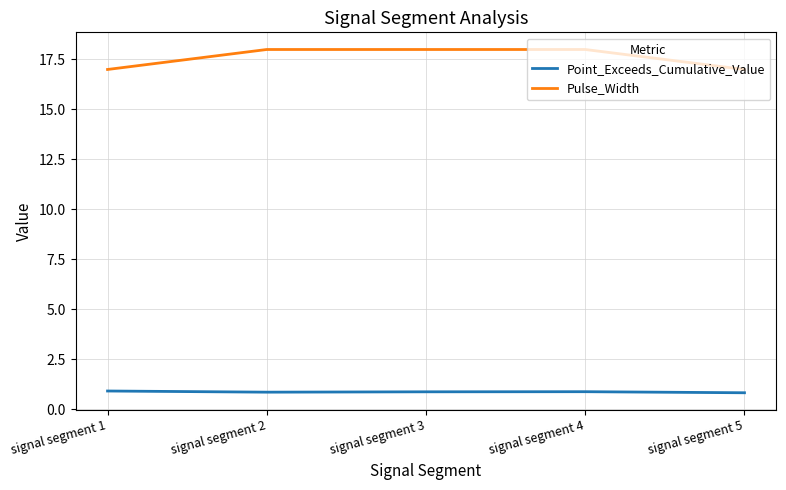

What is the difference between the maximum and minimum values in the Pulse_Width series?

1.0